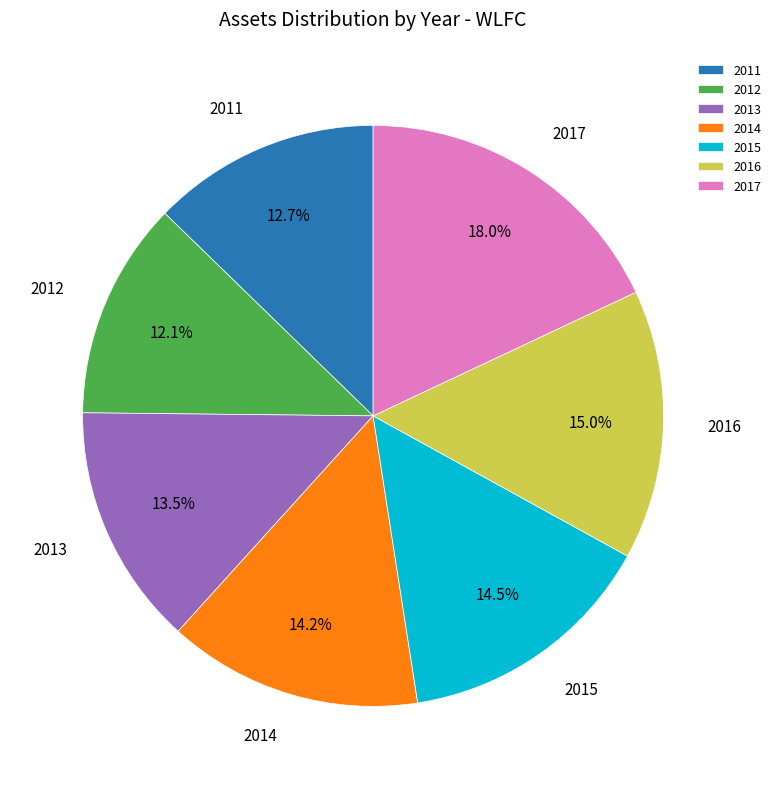

Which slice is the largest?

2017